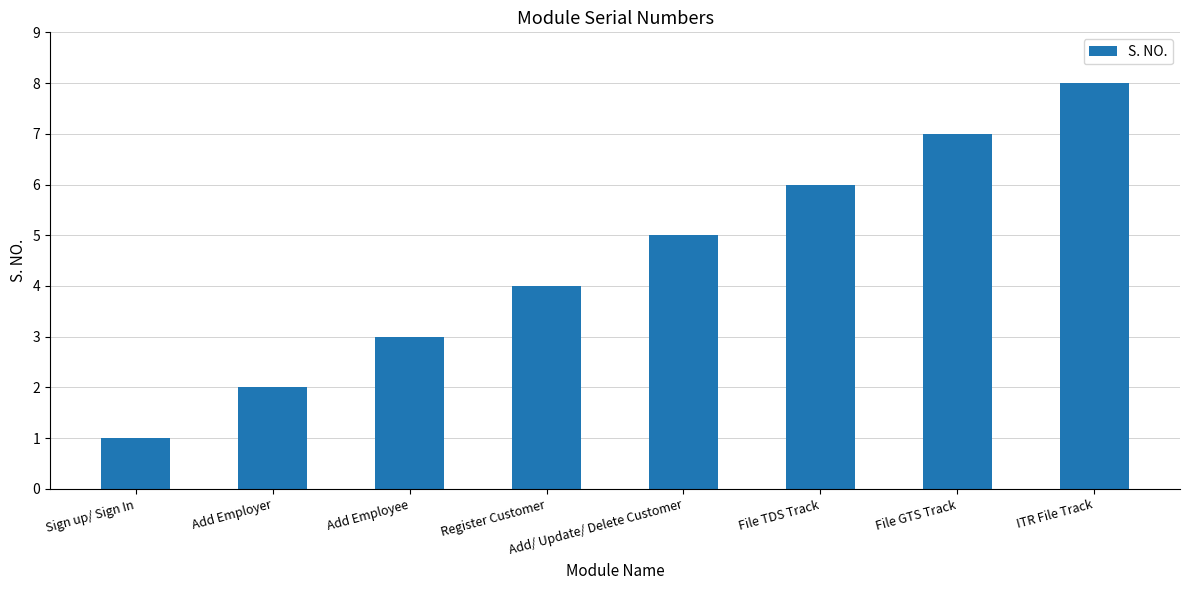

Count the number of categories in the chart.

8